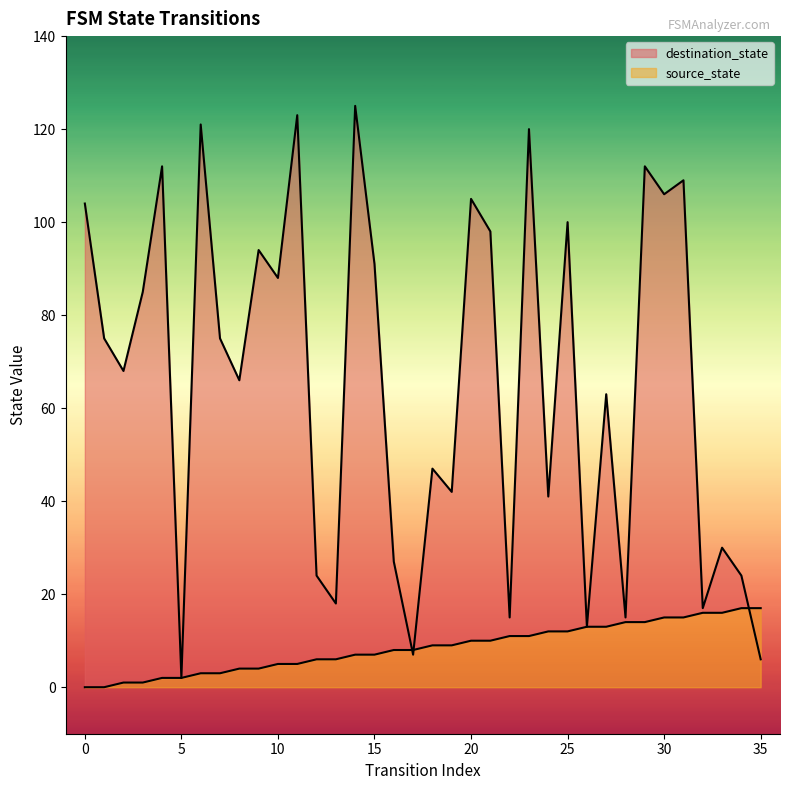

What is the value of the destination_state point at the 27th from the left?

13